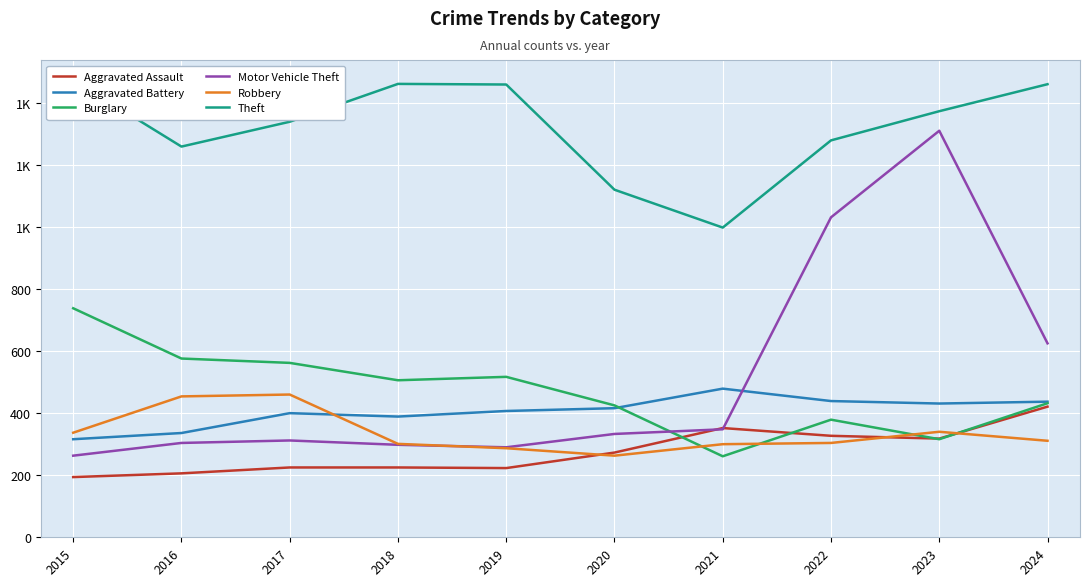

What is the sum of all Aggravated Battery values?

4050